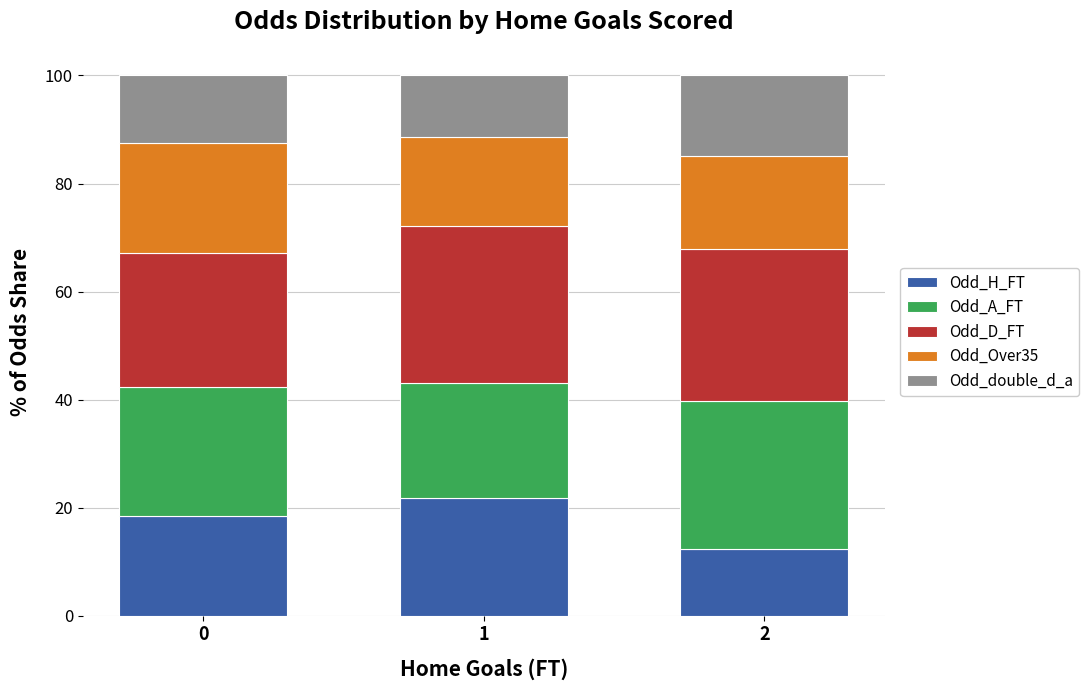

Reading left to right, what are the values for Odd_H_FT?

18.4	21.9	12.4